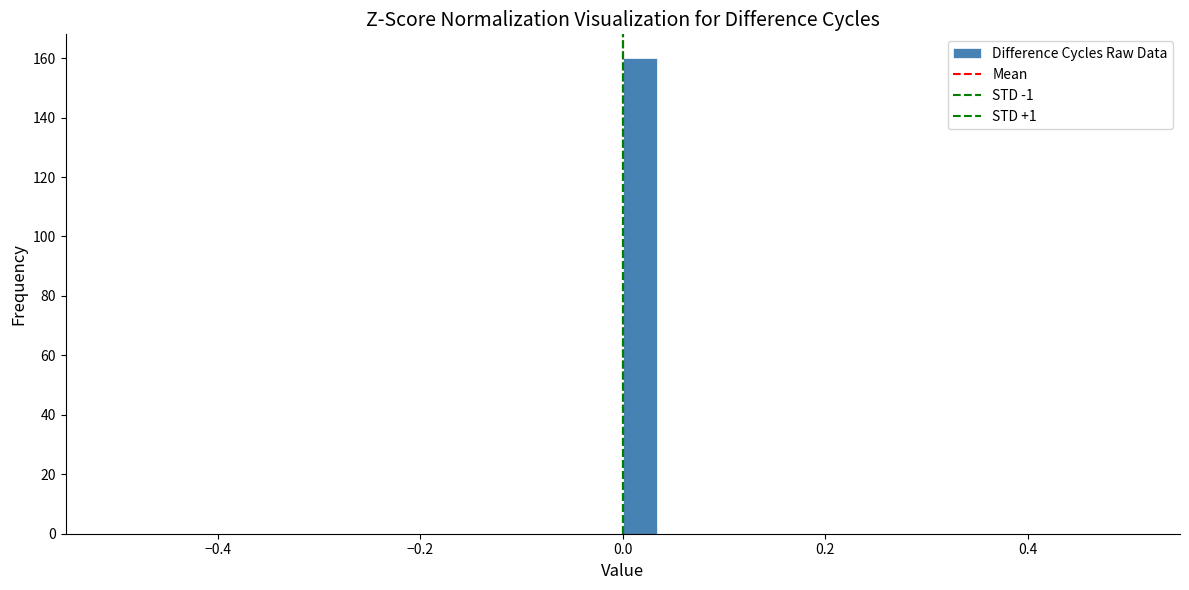

Read against the x-axis, roughly where is the centre of the tallest bar?

0.02